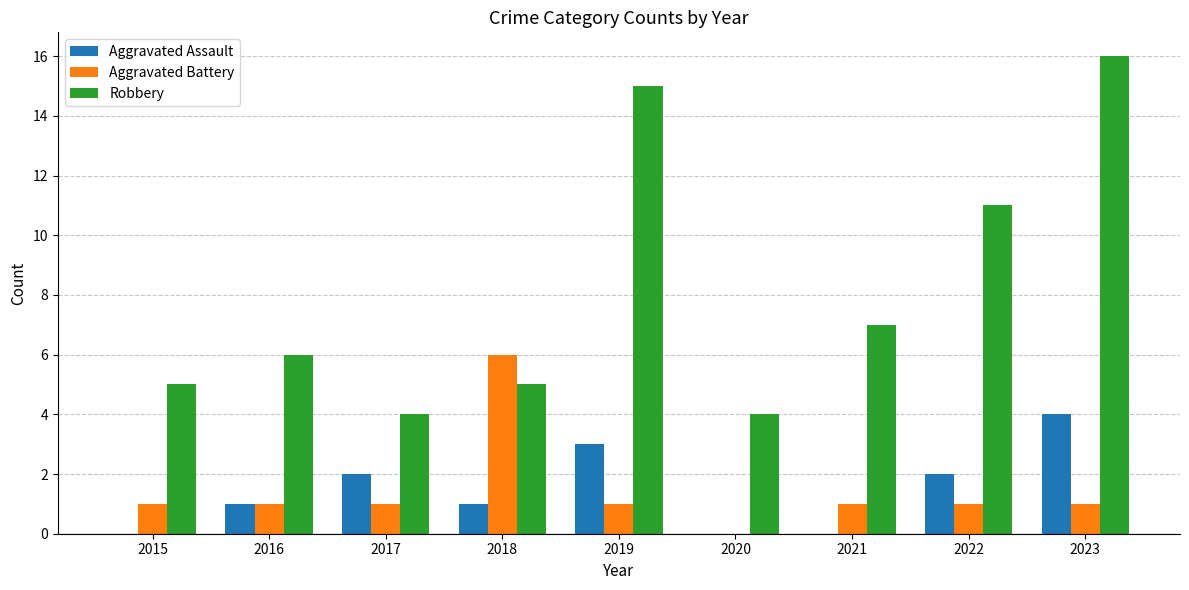

Are the bars horizontal?

No